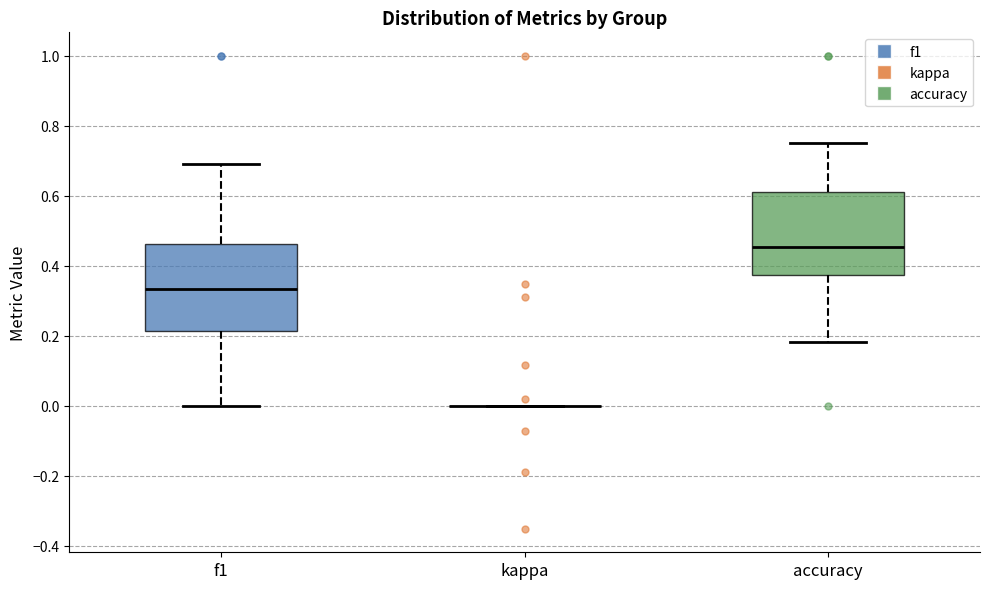

Reading left to right, transcribe this box plot: for each box, give where its median line is, the range the box spans, and where its two whiskers end, as read against the y-axis. The values are not printed on the chart, so give them approximately, as read against the axis.

f1: median 0.34, box 0.22 to 0.46, whiskers 0.00 to 0.70
kappa: box collapsed to a line at 0.00, whiskers 0.00 to 0.00
accuracy: median 0.46, box 0.38 to 0.62, whiskers 0.18 to 0.76